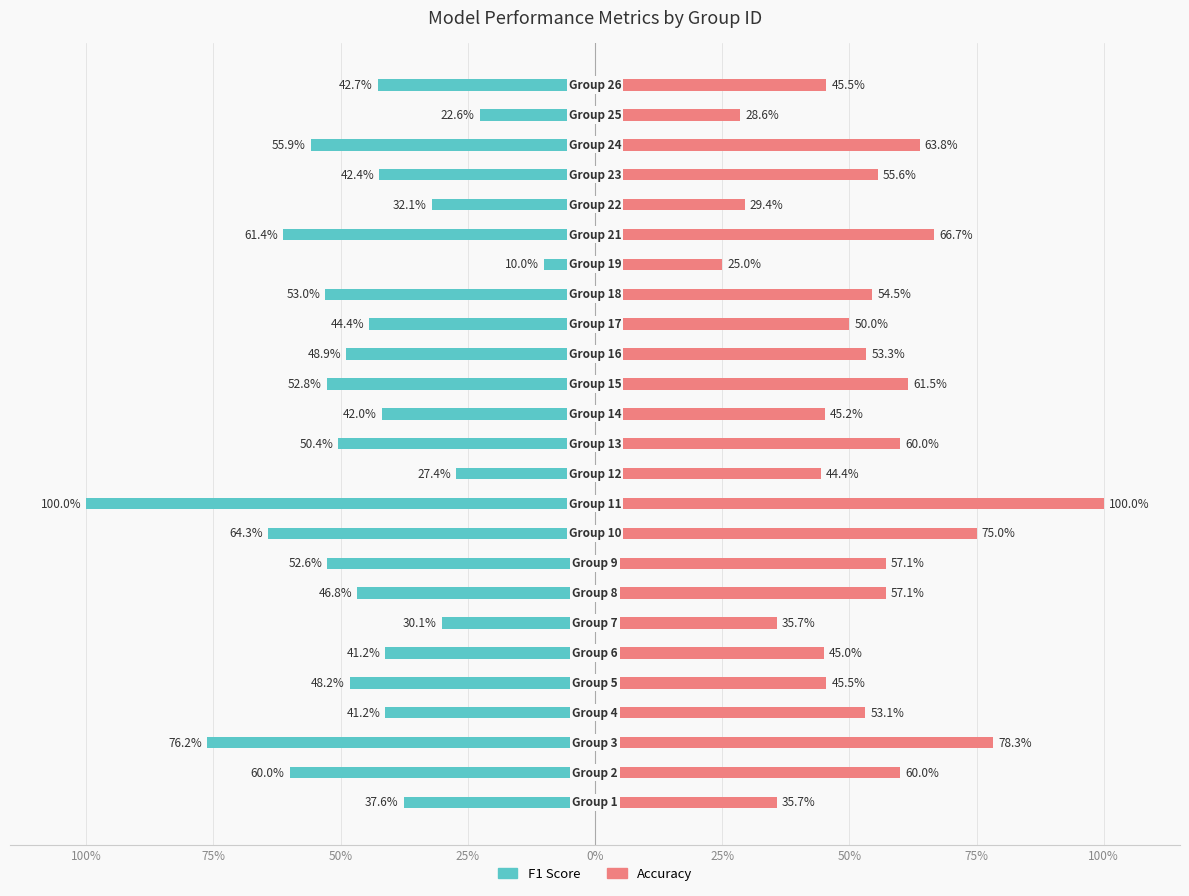

What is the difference between the f1 values at 75% and 9?

0.2